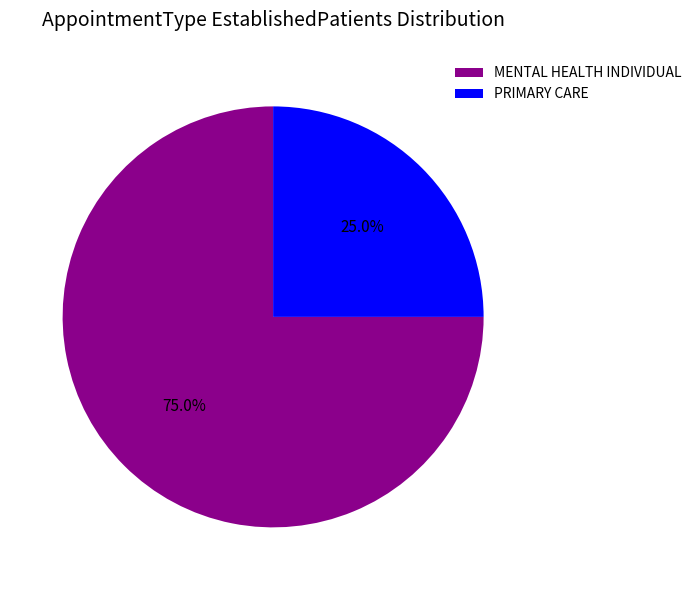

Between MENTAL HEALTH INDIVIDUAL and PRIMARY CARE, which is larger?

MENTAL HEALTH INDIVIDUAL